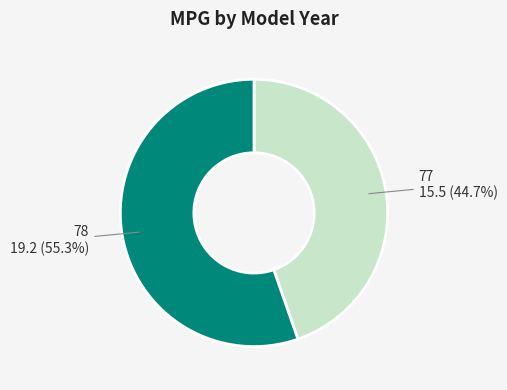

Does any single category account for the majority?

Yes